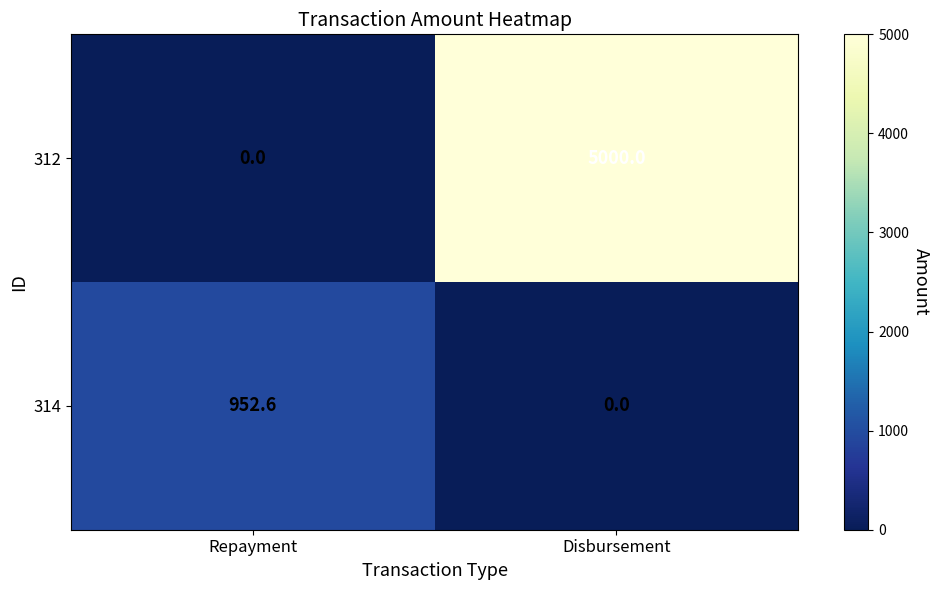

At which label does 312 reach its peak?

Disbursement